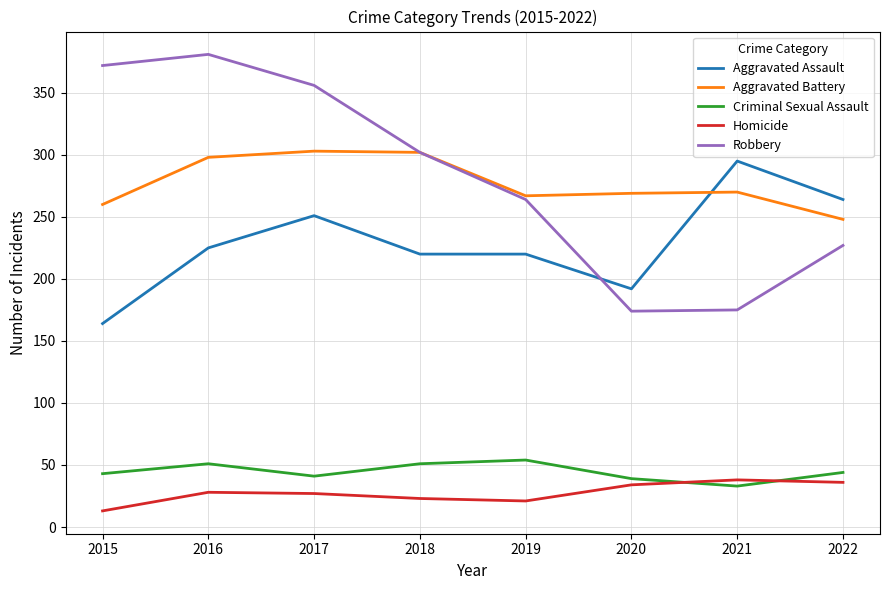

How many lines are shown in the chart?

5